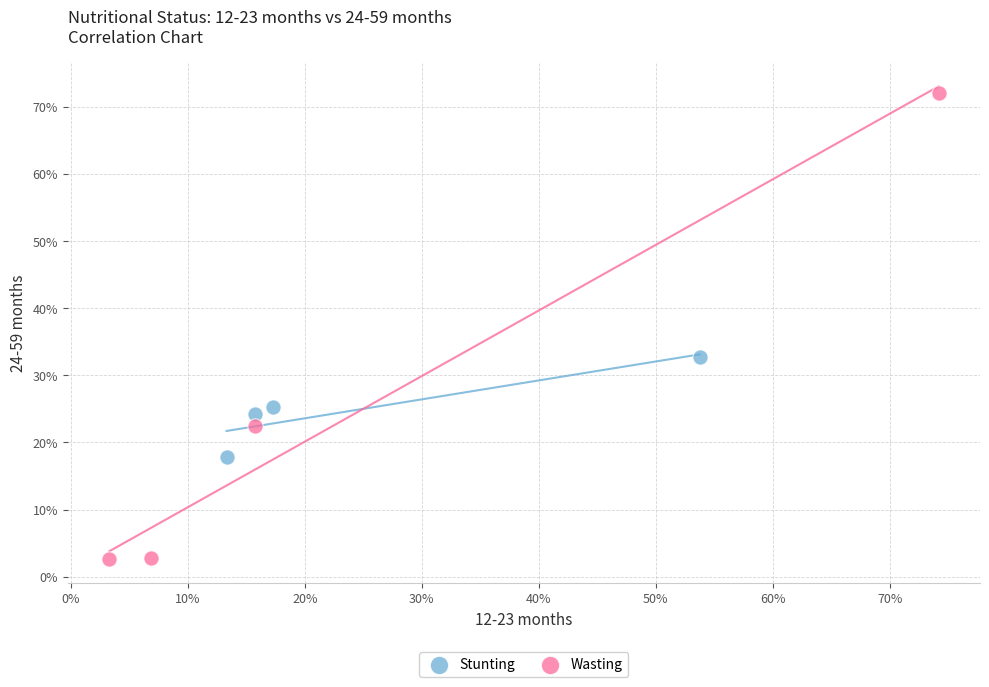

Which series contains the lowest Y value?

Wasting